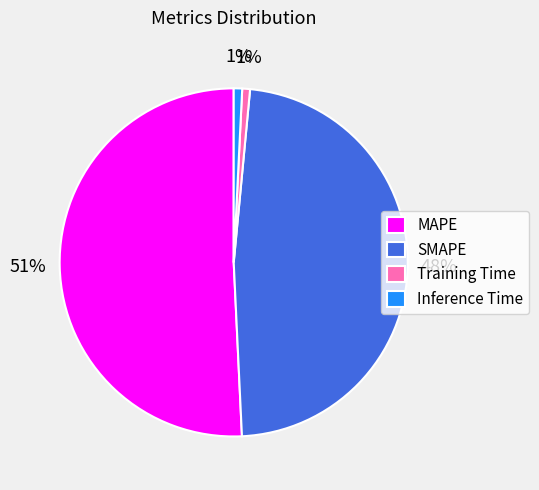

To the nearest percent, what is the difference between the largest and smallest slice percentages?

50%